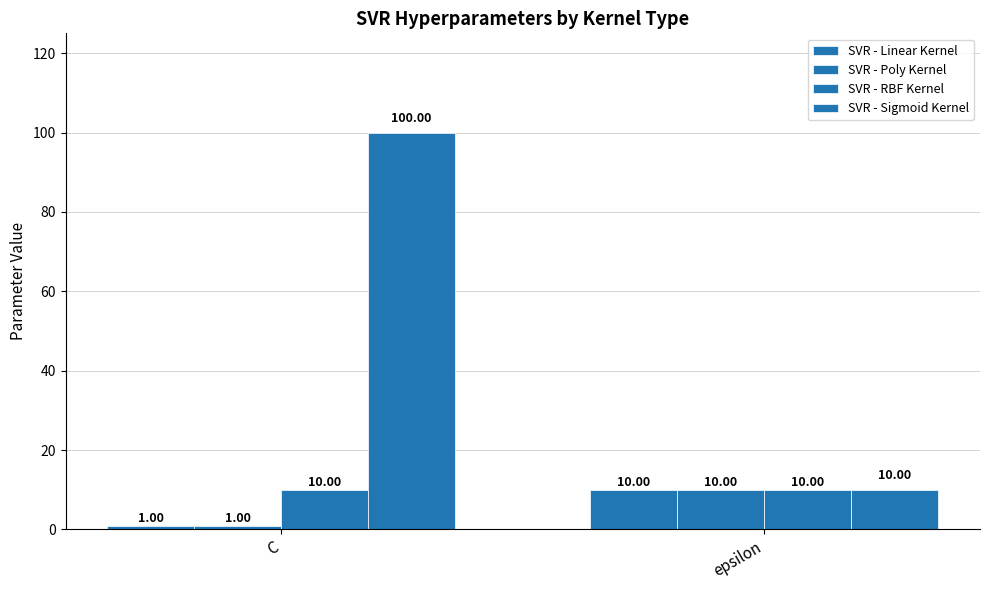

Rank the series at epsilon from highest to lowest value.

SVR - Linear Kernel, SVR - Poly Kernel, SVR - RBF Kernel, SVR - Sigmoid Kernel